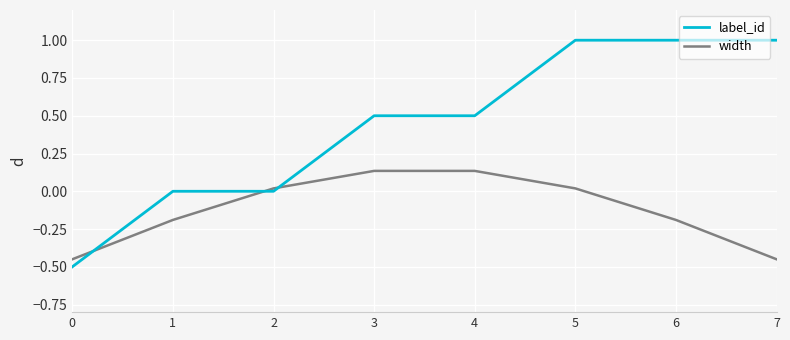

Rank the series by their maximum value, from highest to lowest.

label_id, width